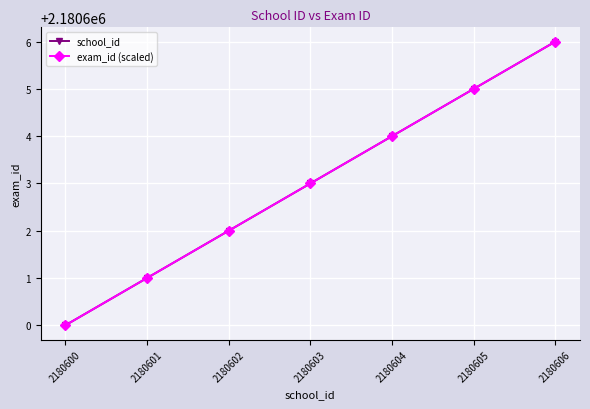

Count the exam_id (scaled) values in the range 2180601 to 2180605.

5